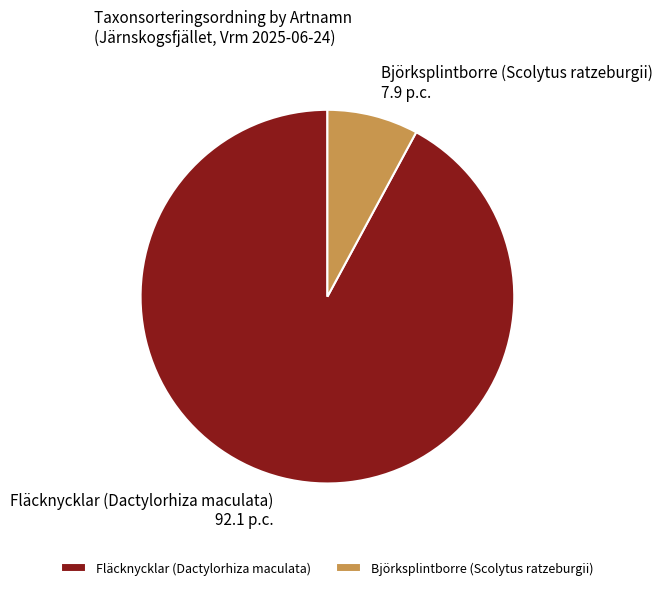

The Fläcknycklar (Dactylorhiza maculata) 92.1 p.c. slice represents 92% of the pie. True or false?

True